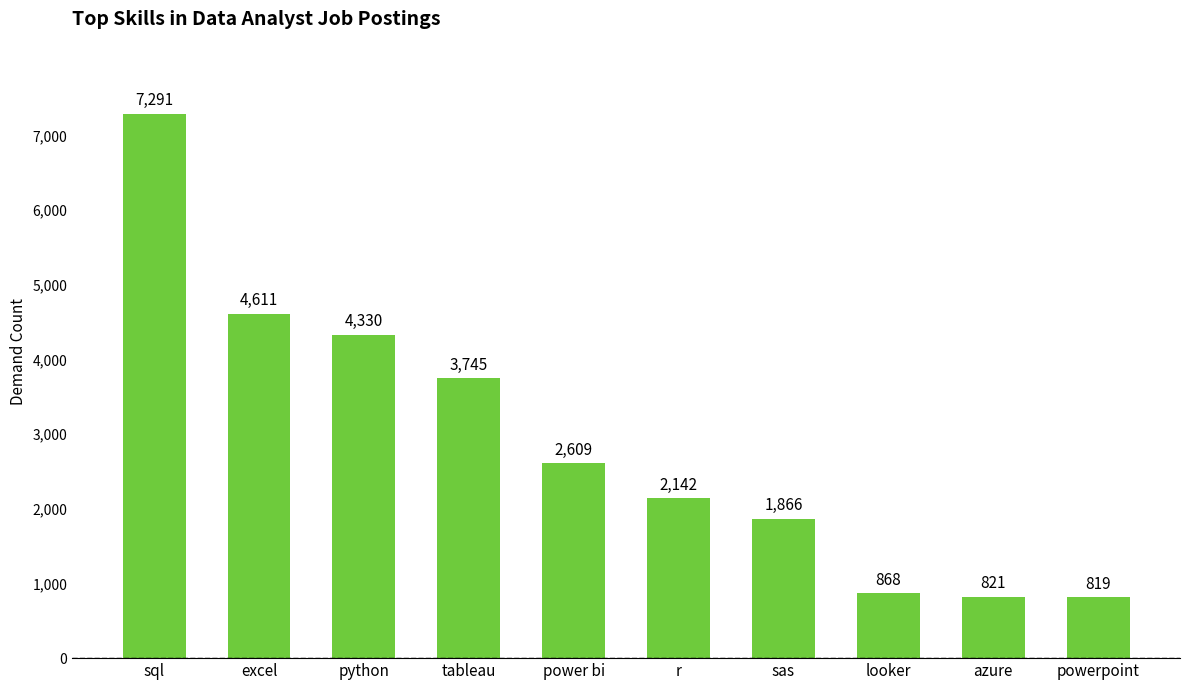

Rank the categories by value from highest to lowest.

sql, excel, python, tableau, power bi, r, sas, looker, azure, powerpoint